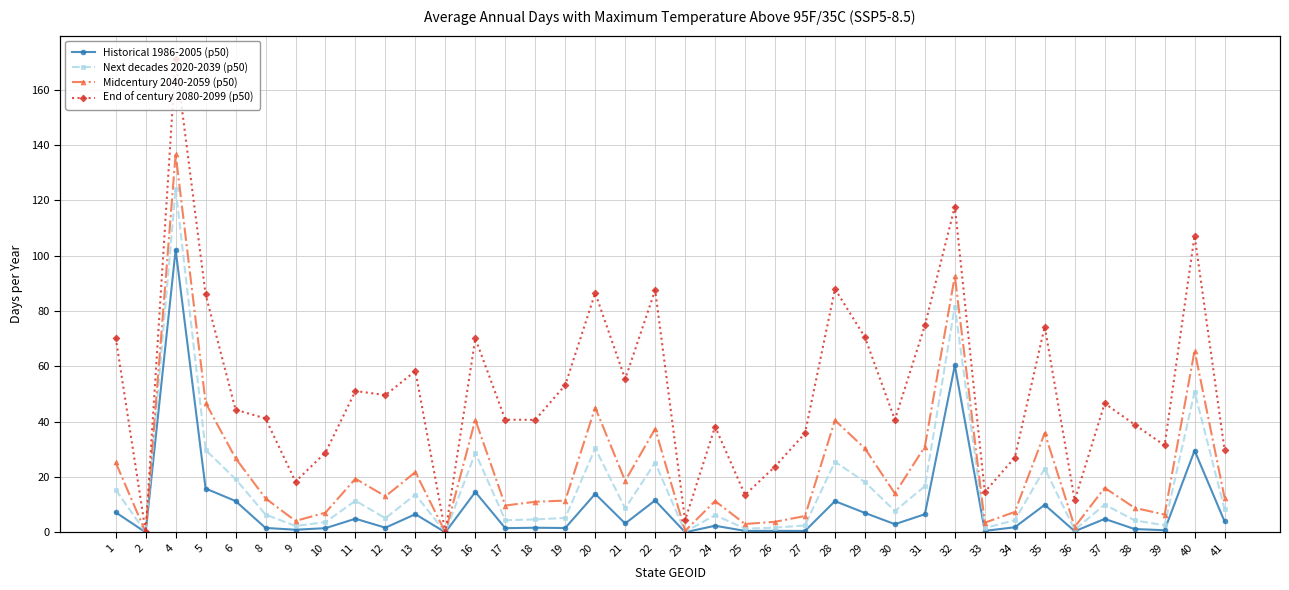

True or false: End of century 2080-2099 (p50) and Midcentury 2040-2059 (p50) cross at least once.

False